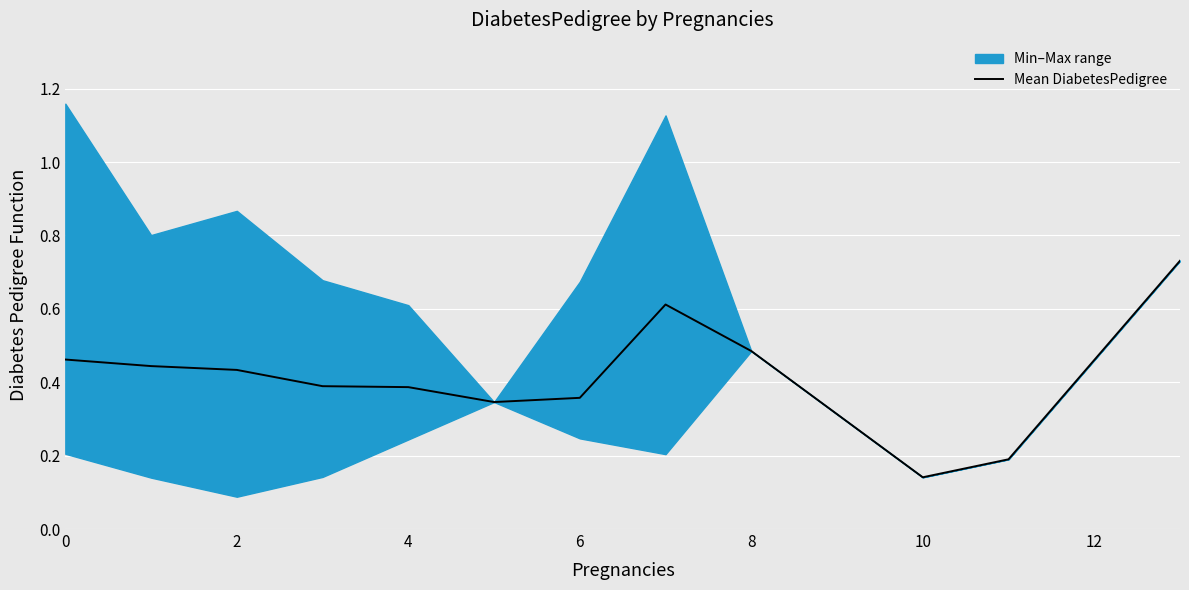

True or false: Mean DiabetesPedigree has a value of 0.7 at 2.

False